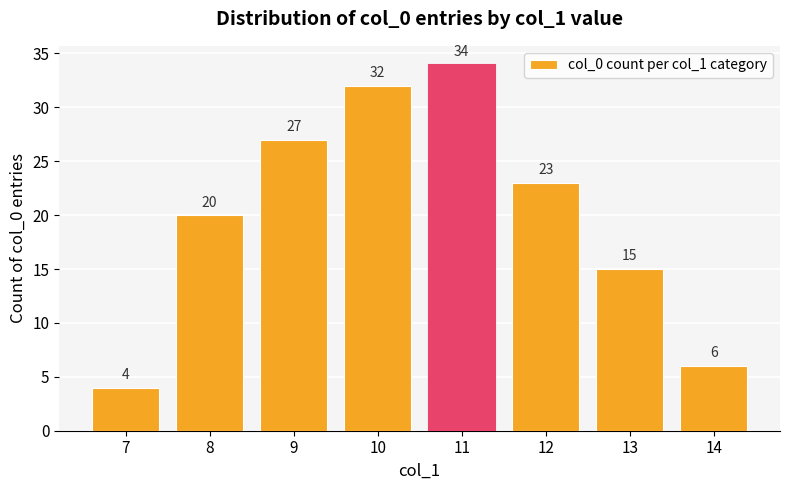

Rank the categories by value from lowest to highest.

7, 14, 13, 8, 12, 9, 10, 11